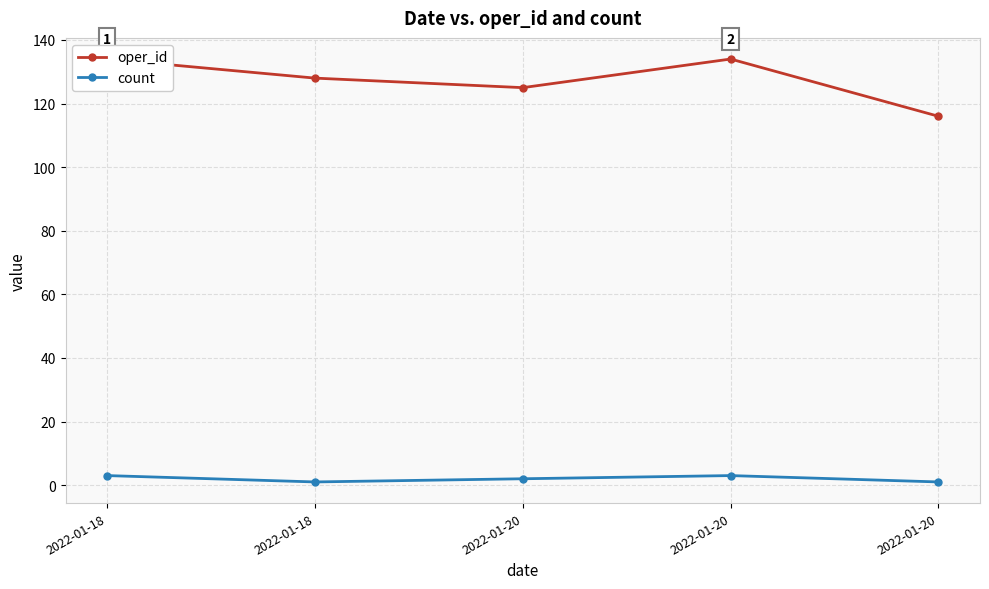

List the series in order of their overall mean, highest first.

oper_id, count